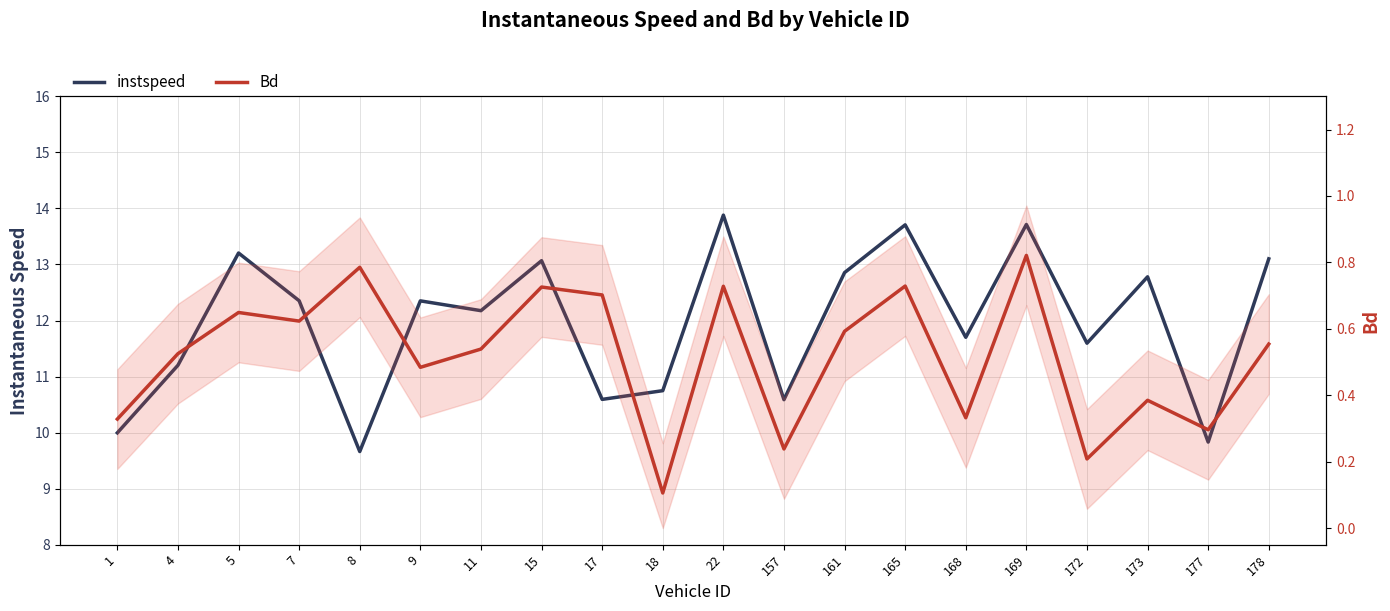

What is the sum of all Bd values?

10.4